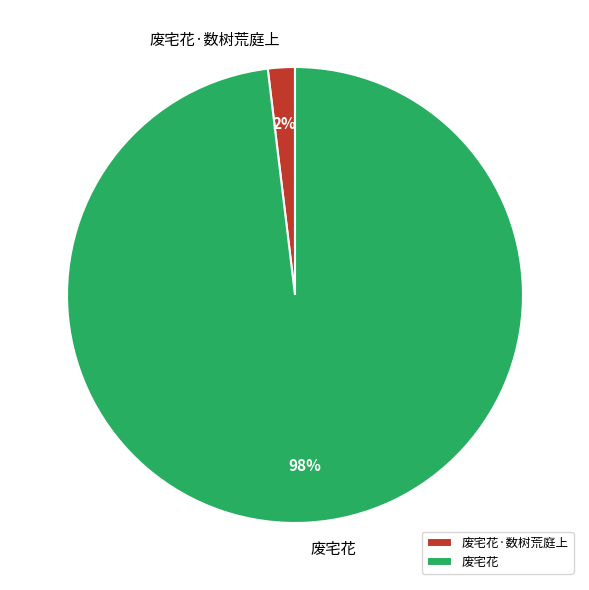

Which has a higher value, 废宅花 or 废宅花·数树荒庭上?

废宅花